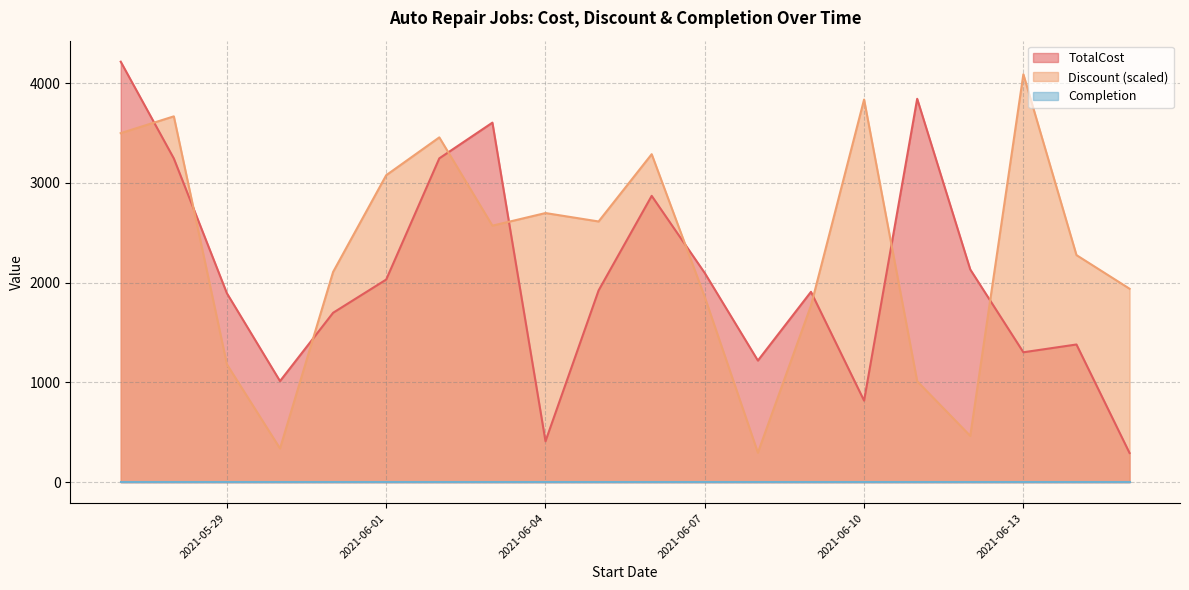

Between 2021-06-04 and 2021-06-15, which is larger?

2021-06-04